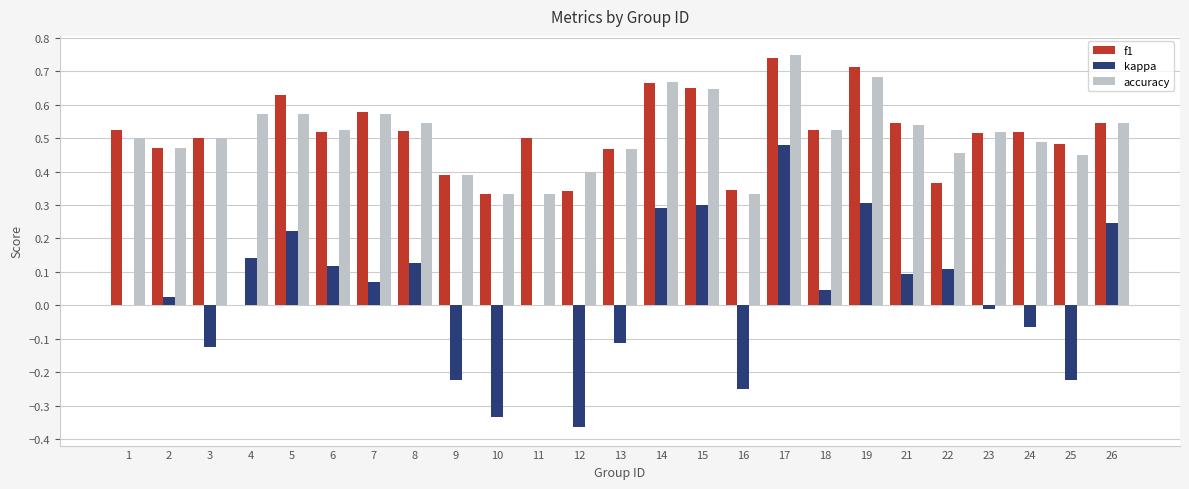

What is the total value across all series at 14?

1.6